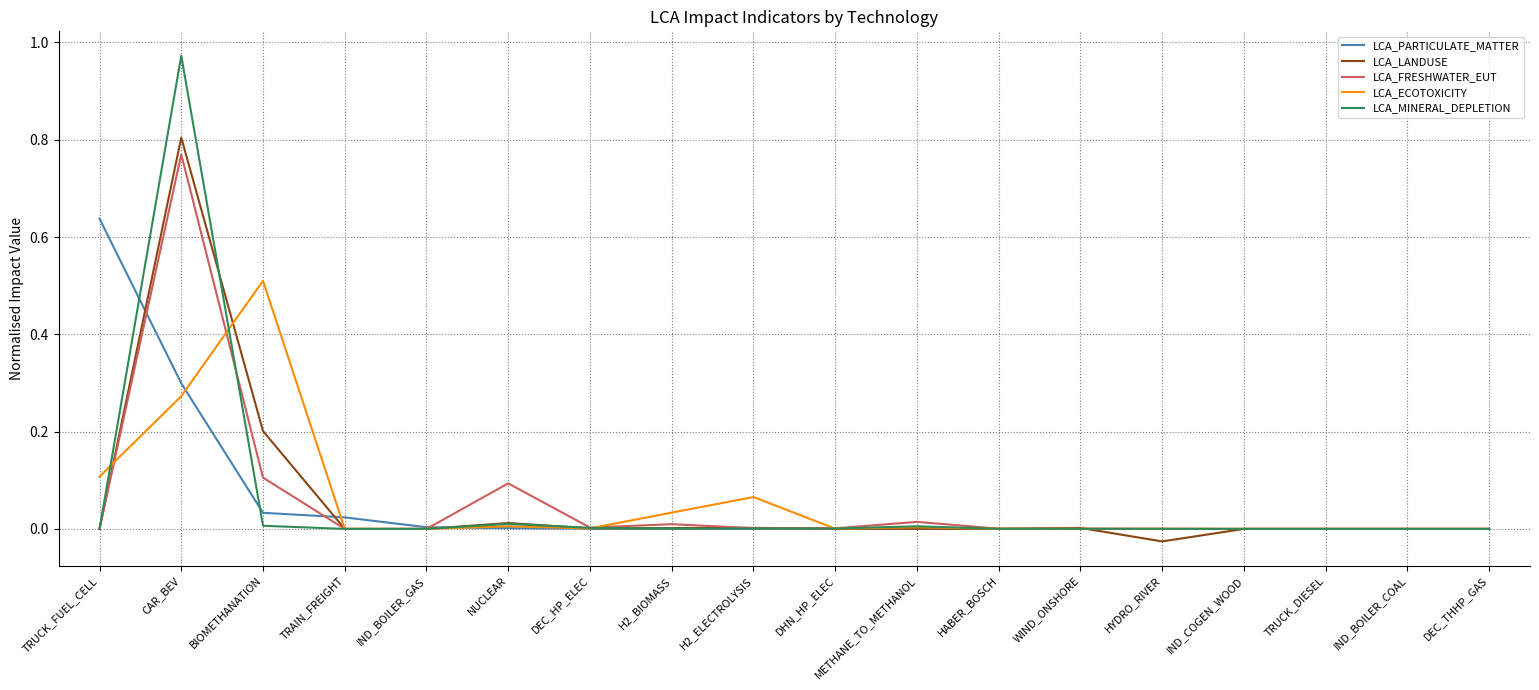

True or false: LCA_FRESHWATER_EUT and LCA_PARTICULATE_MATTER intersect in this chart.

True